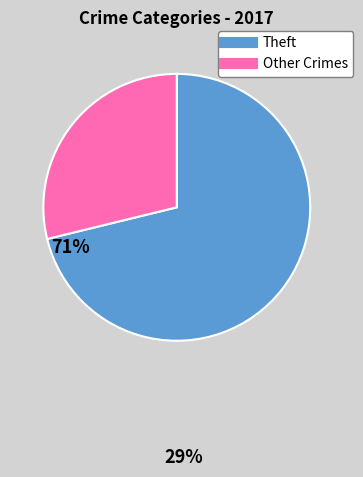

Is there a majority slice in this chart?

Yes